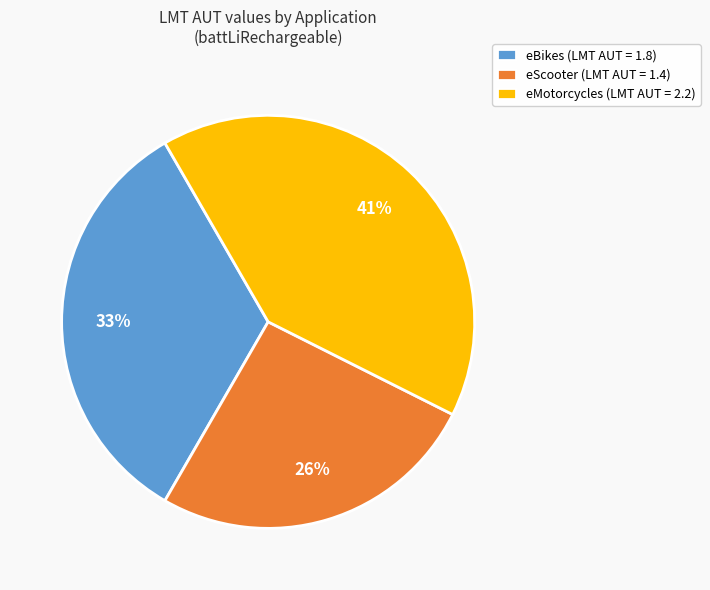

Is it true that eBikes is 26% of the pie?

False